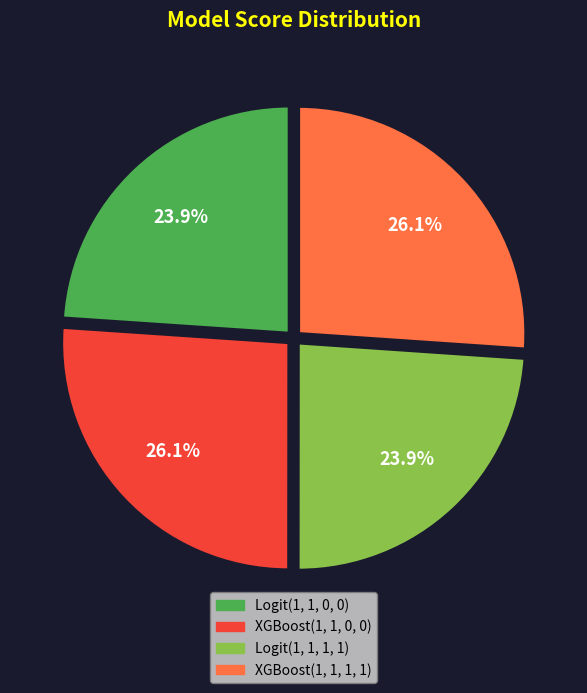

Combined, do XGBoost(1, 1, 1, 1) and XGBoost(1, 1, 0, 0) account for over 50%?

Yes